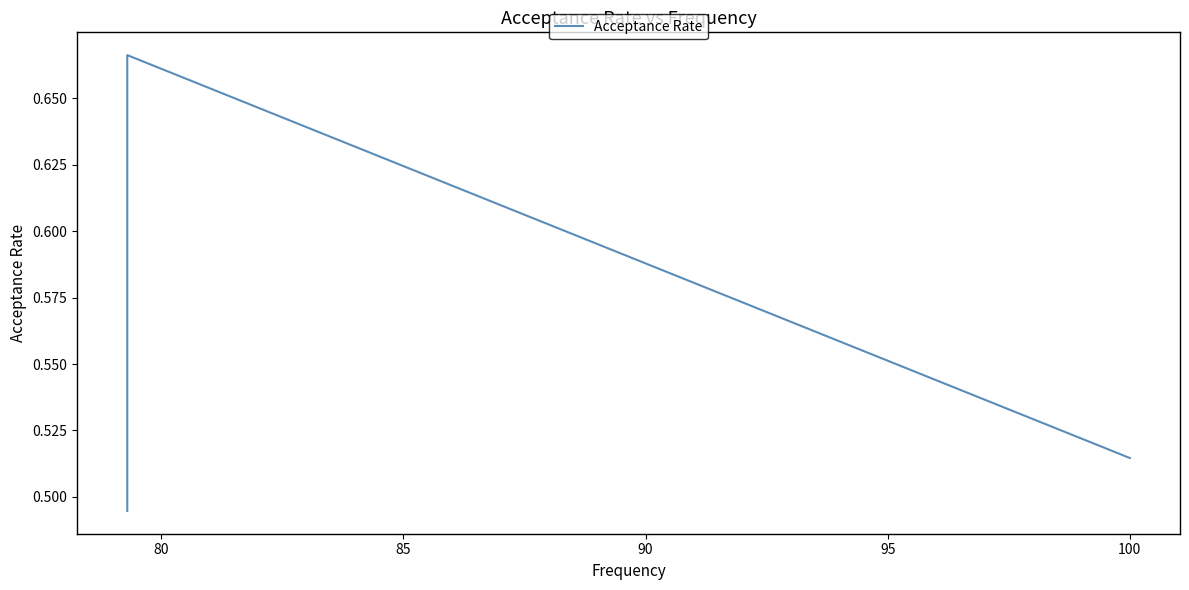

True or false: the data shows 0.7 at 80.

True